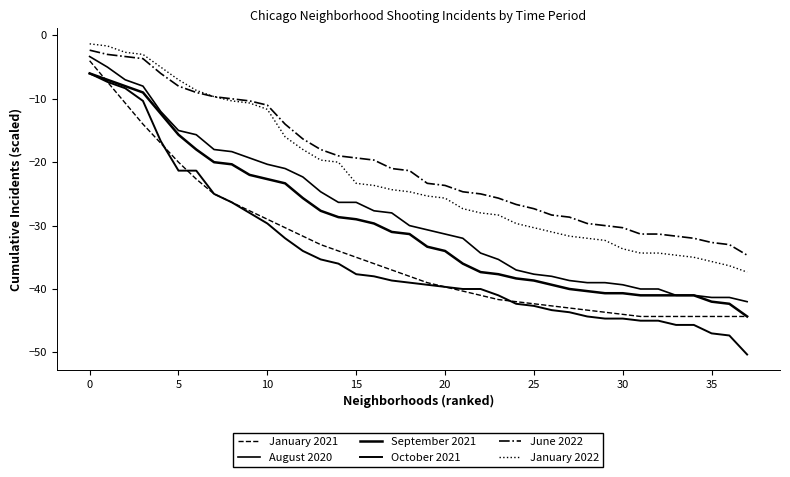

Which series has the largest total across all categories?

June 2022